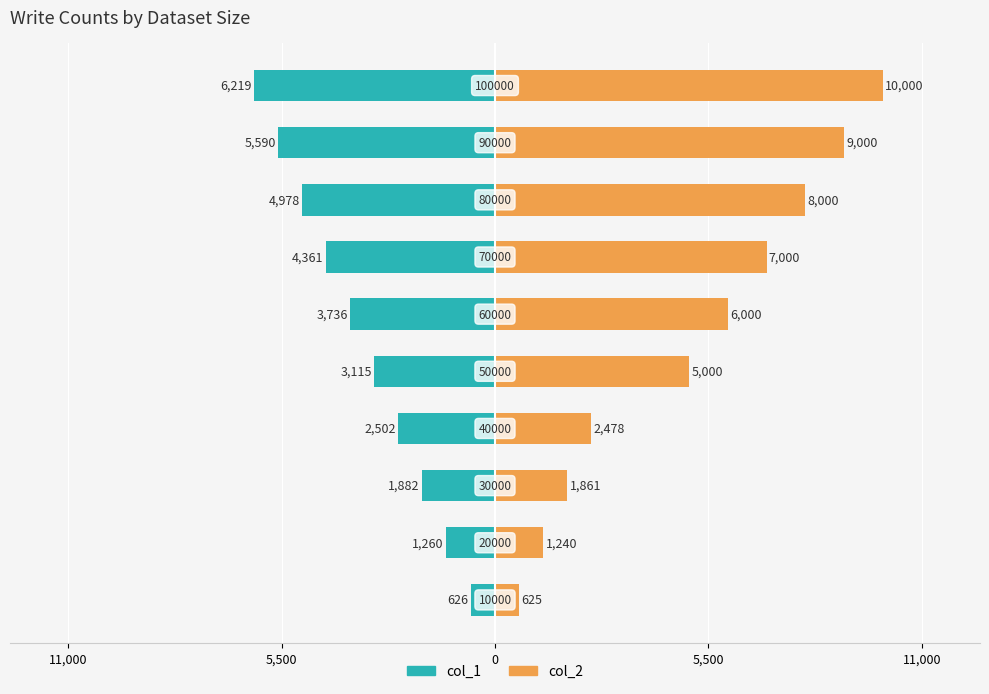

Reading left to right, what are all the values shown in this chart?

col_1: -626	-1260	-1882	-2502	-3115	-3736	-4361	-4978	-5590	-6219
col_2: 625	1240	1861	2478	5000	6000	7000	8000	9000	10000